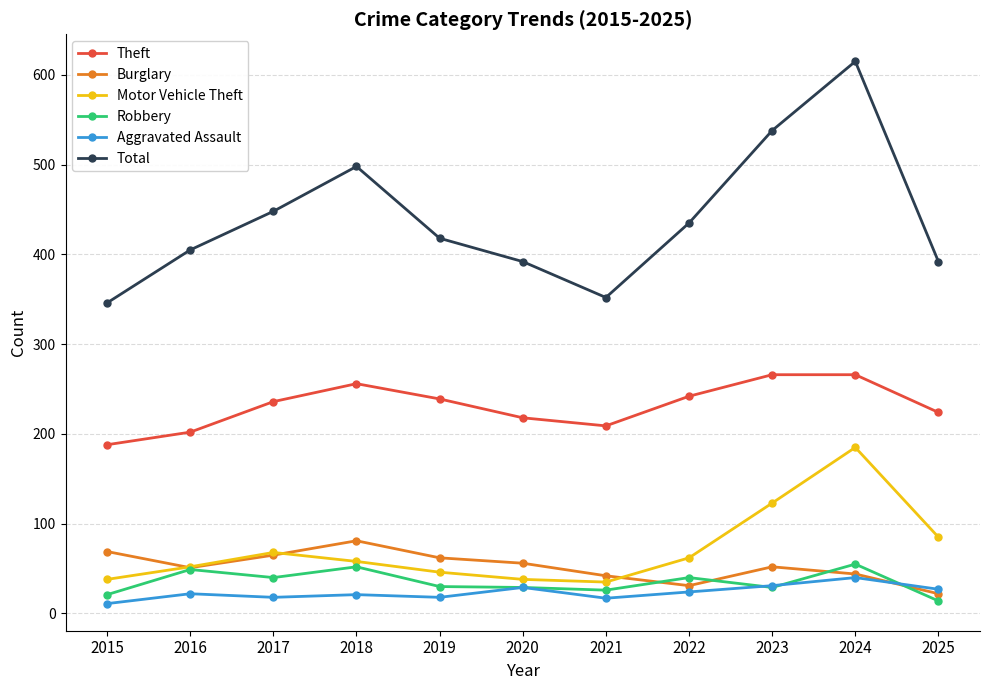

At which category is the sum across all series the highest?

2024